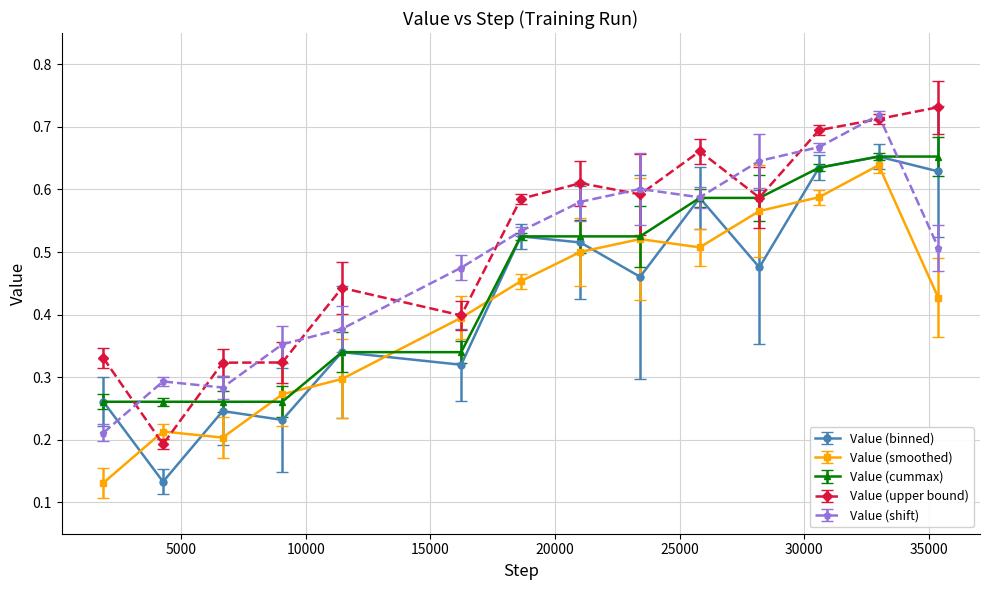

List the series in order of their overall mean, lowest first.

Value (smoothed), Value (binned), Value (cummax), Value (shift), Value (upper bound)